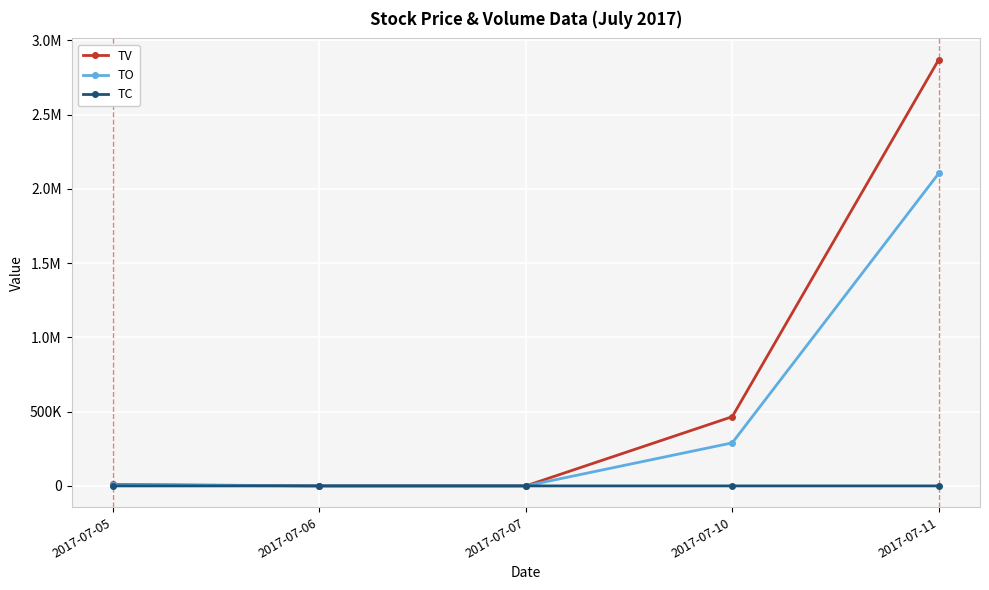

What is the average value of the TC series?

8